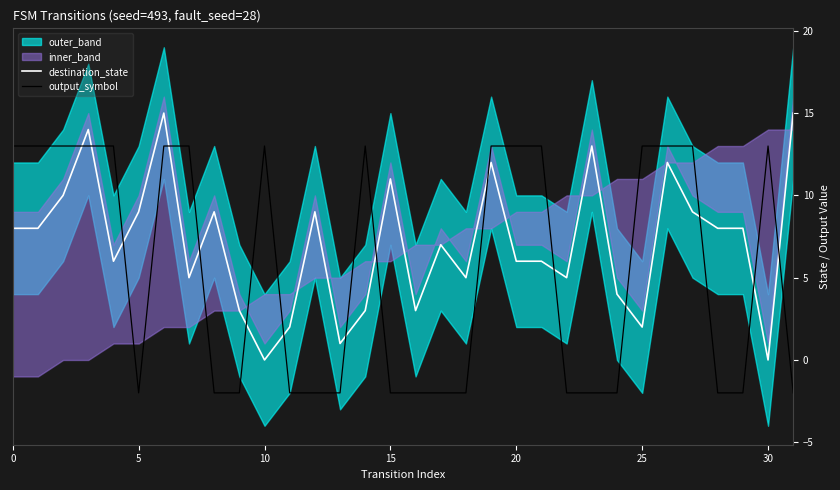

How many negative values does the output_symbol series have?

16